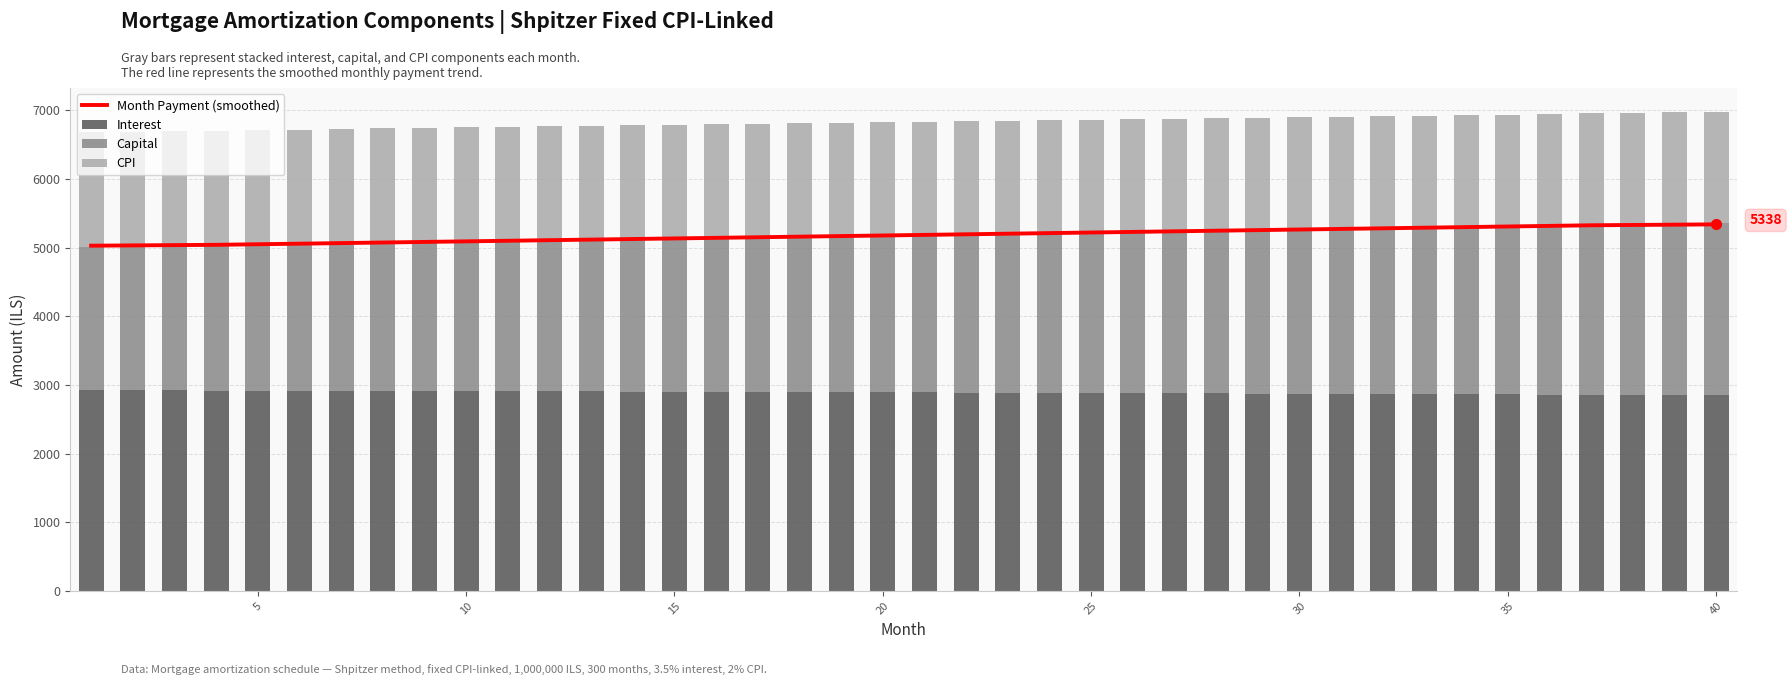

What are all the series names shown in the legend?

Month Payment (smoothed), Interest, Capital, CPI